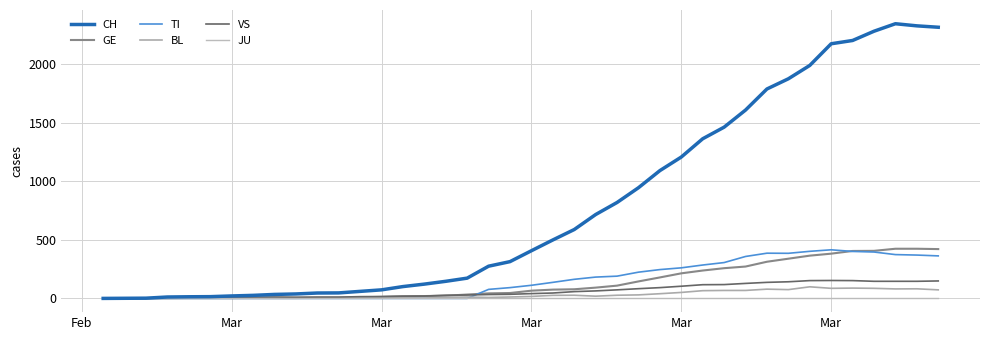

Which series has the widest spread of values?

CH